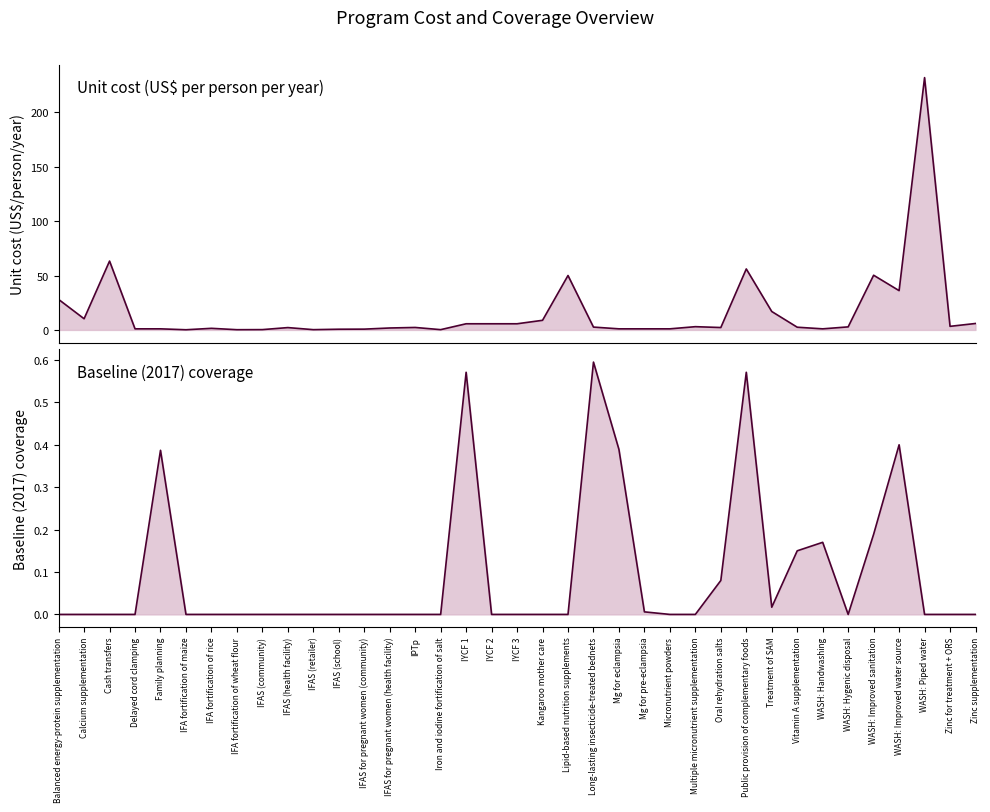

True or false: Baseline (2017) coverage has a value of 0.0 at Mg for pre-eclampsia.

False